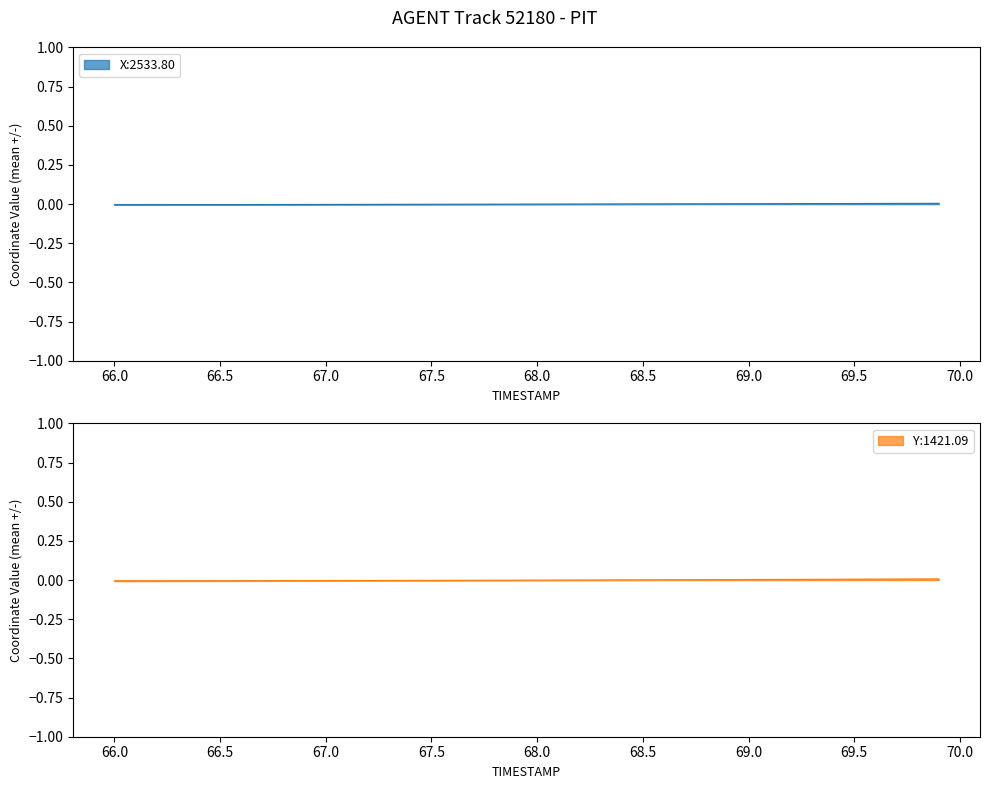

Does the chart have visible grid lines?

No